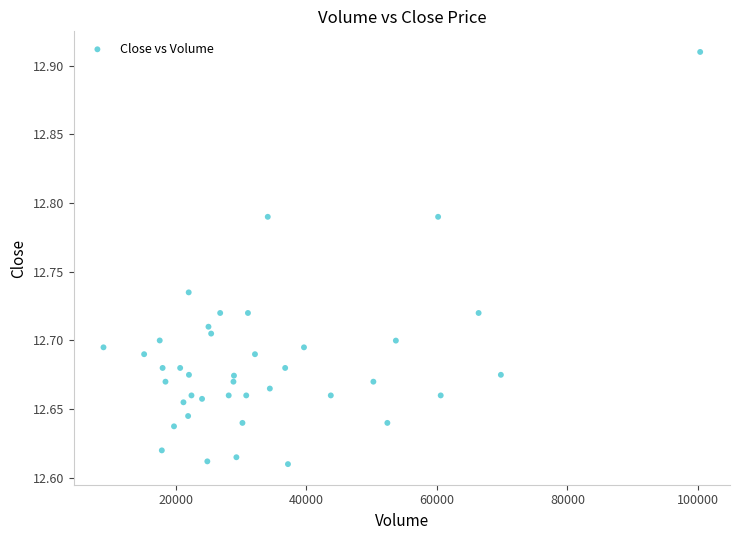

What is the range of X values (max minus min)?

91379.0